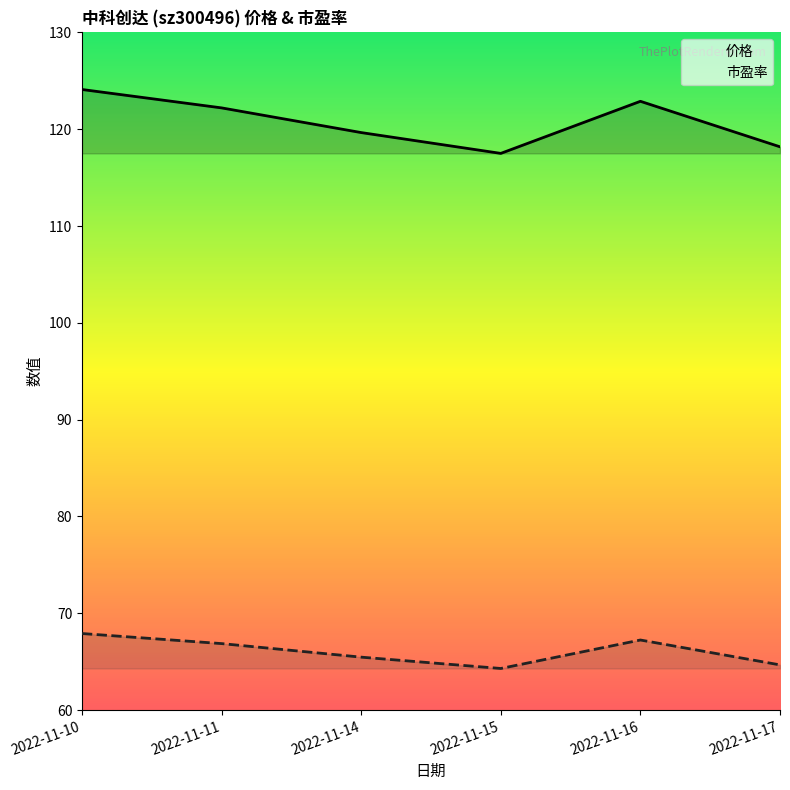

Is it true that 市盈率 equals 64.7 at 2022-11-17?

True